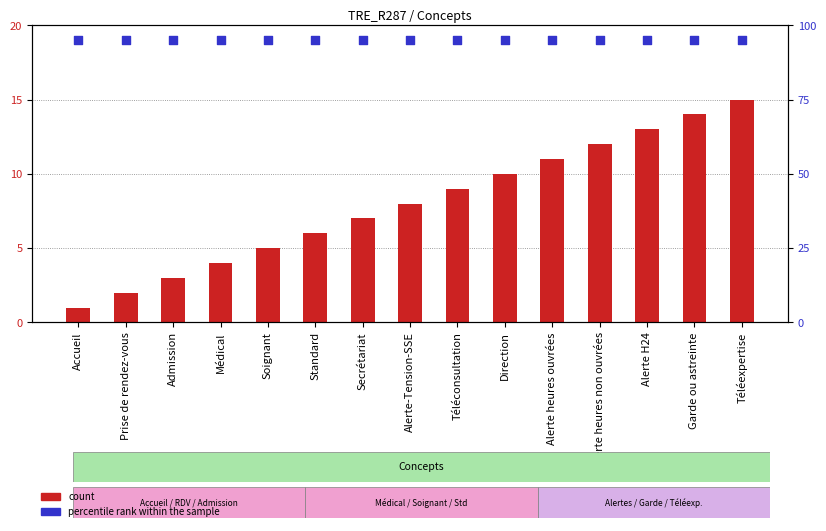

What is the total value across all series at Alerte heures ouvrées?

106